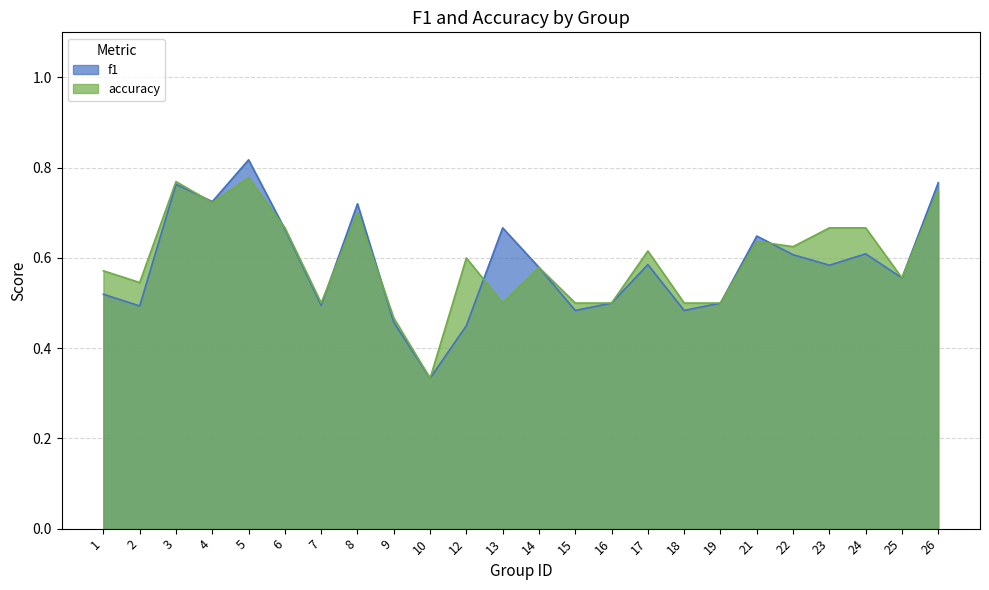

What is the lowest value of the f1 series?

0.3